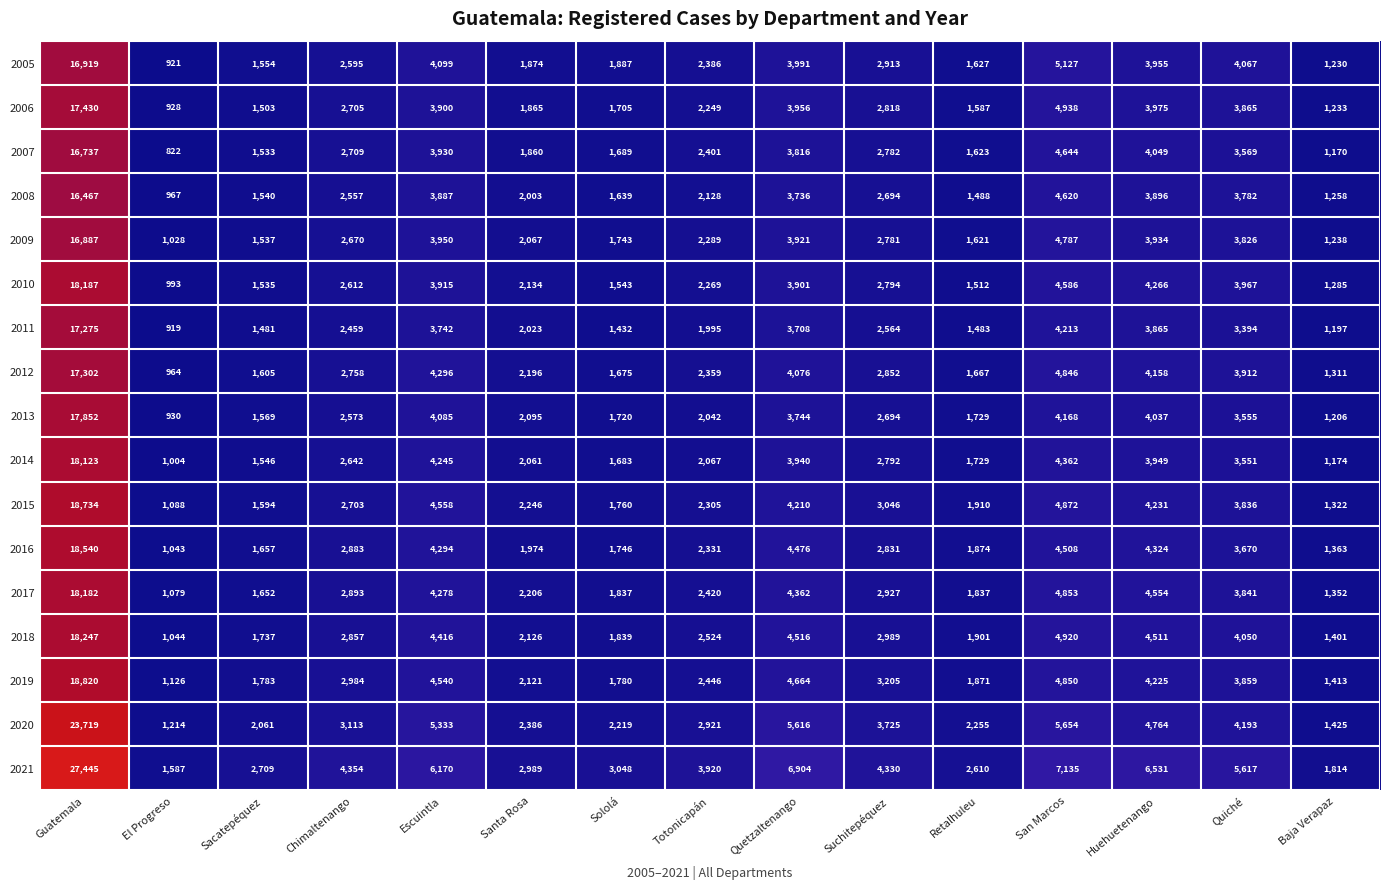

What is the average value of the 2007 series?

3556